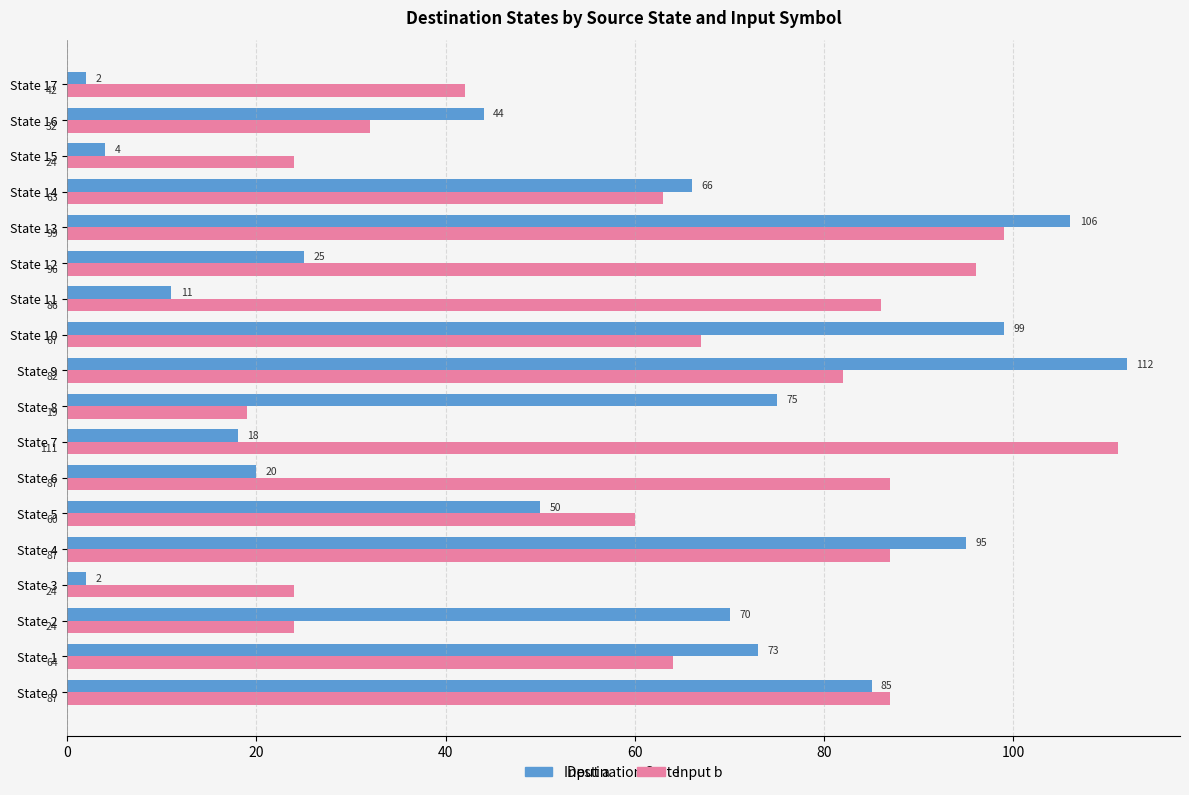

What is the highest value of the Input a series?

112